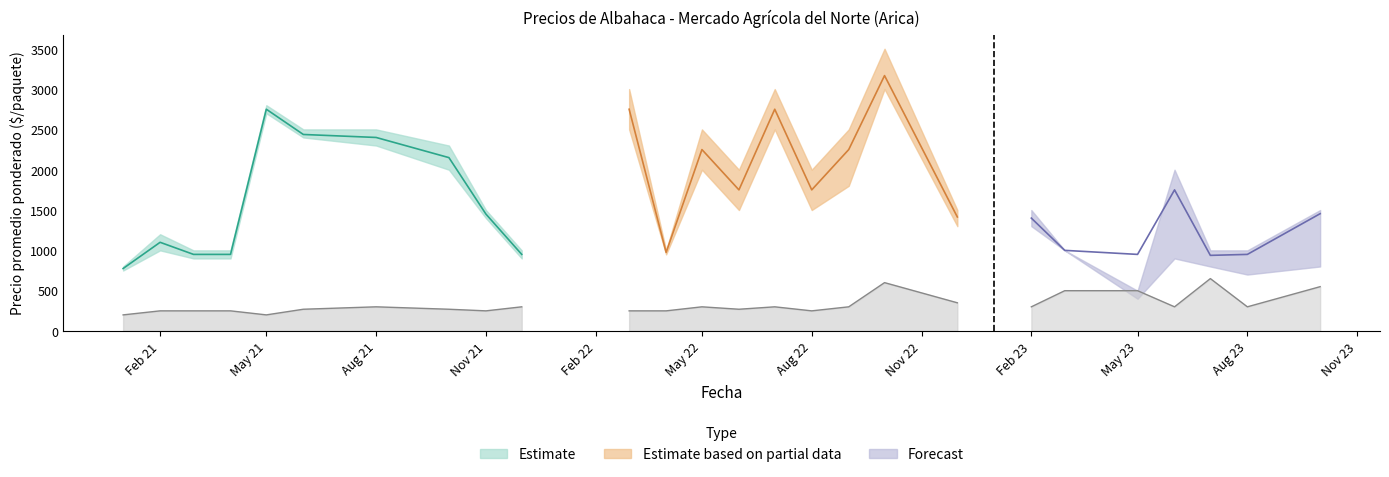

Is this an area chart (filled region under the line)?

No